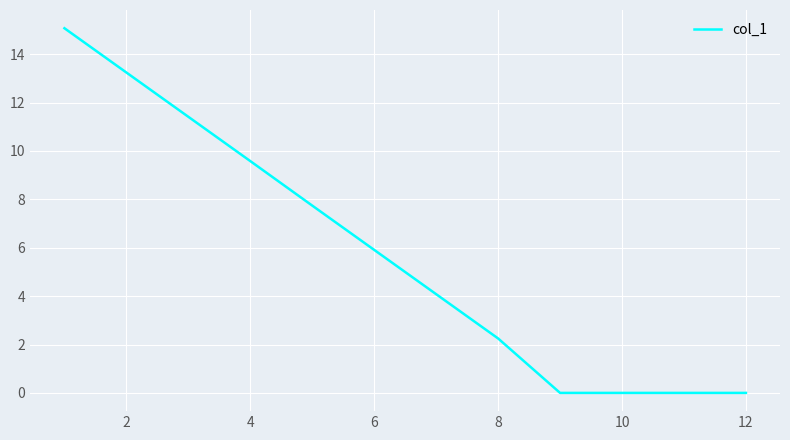

How many values are below 5?

6